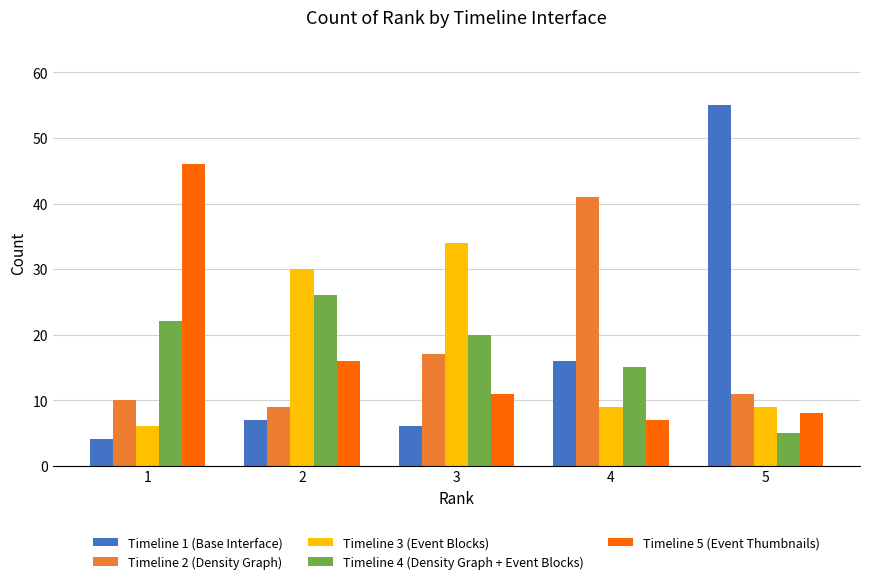

Between 1 and 2, which series saw the biggest shift?

Timeline 5 (Event Thumbnails)